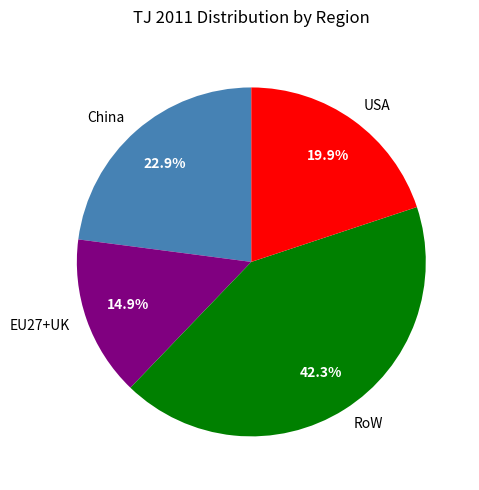

To the nearest percent, what portion does EU27+UK represent?

15%